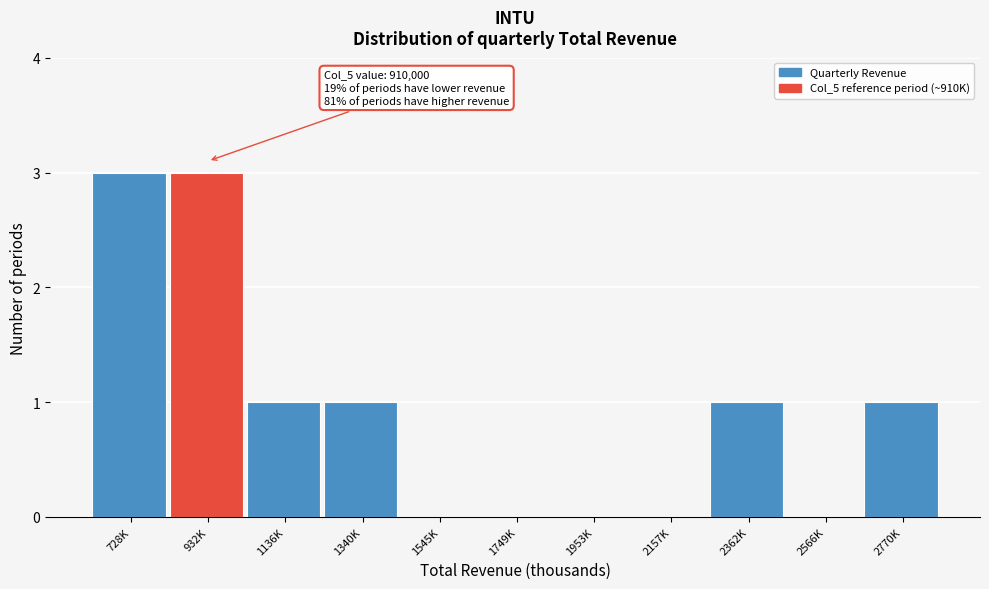

Reading left to right, extract all data points from this chart.

728K=3	932K=3	1136K=1	1340K=1	1545K=0	1749K=0	1953K=0	2157K=0	2362K=1	2566K=0	2770K=1